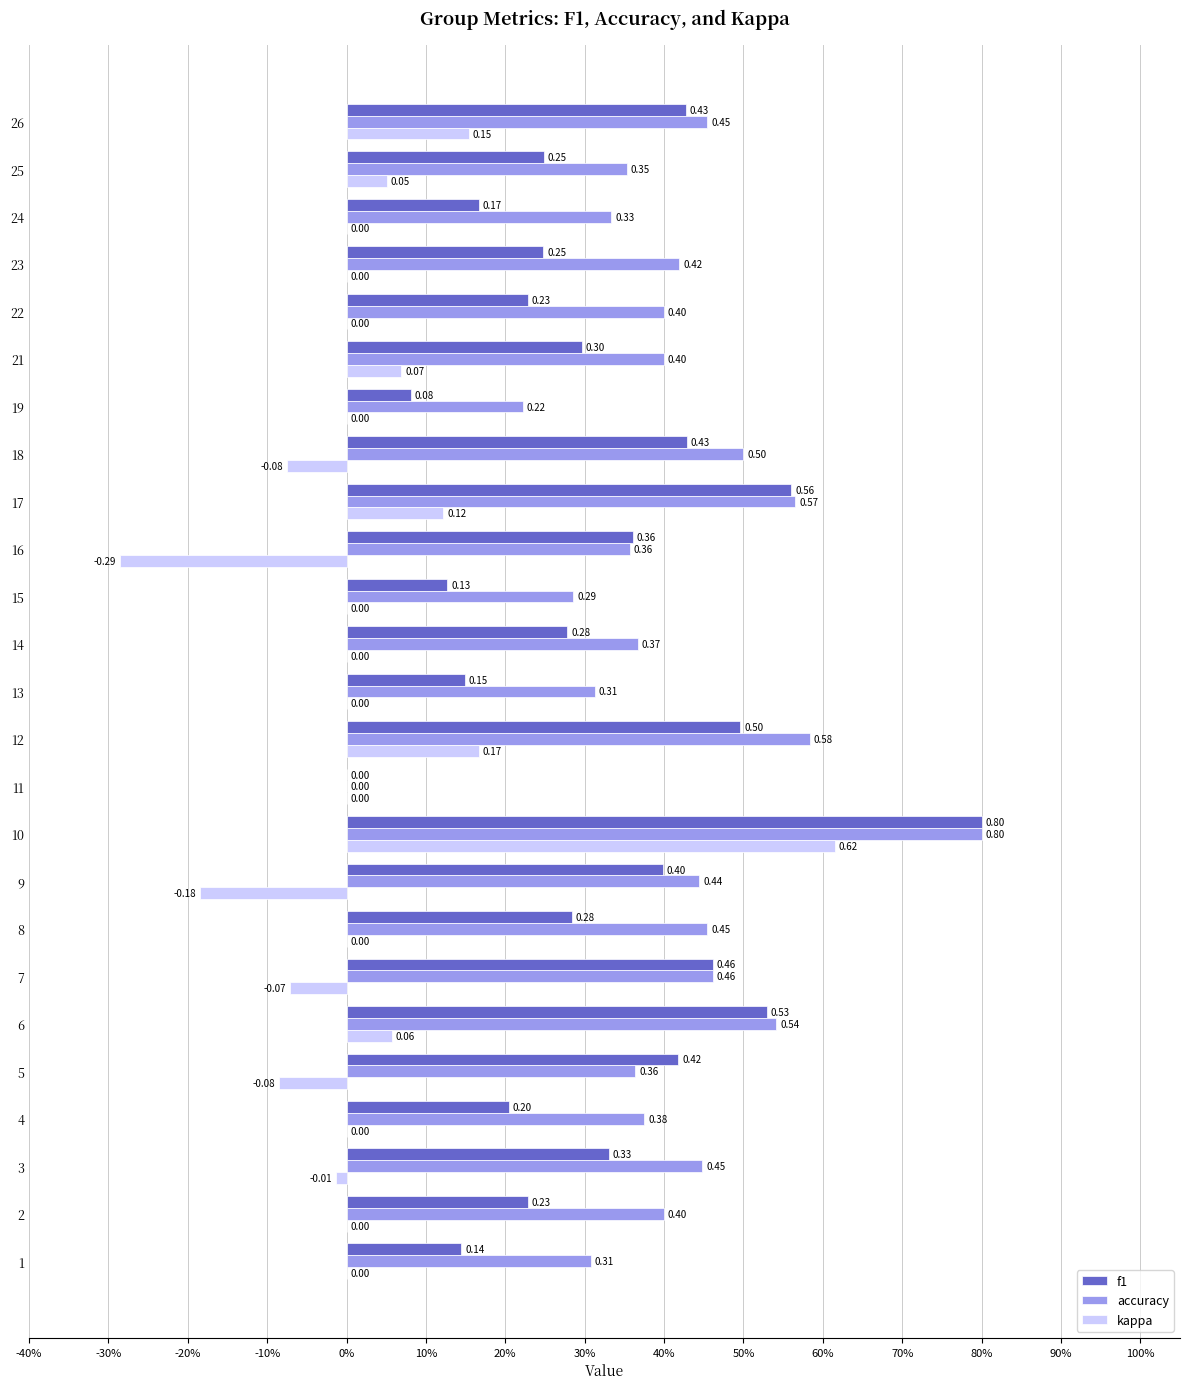

What is the average value of the f1 series?

0.3